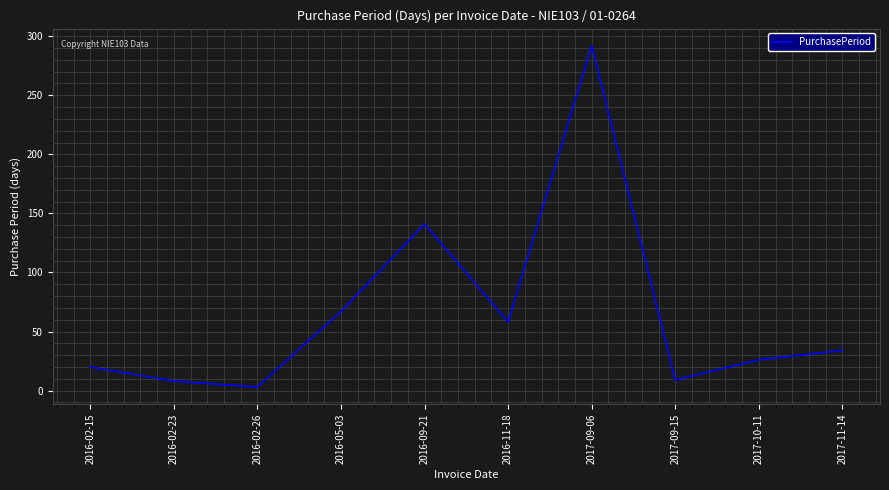

What position from the left is 2017-09-06?

7